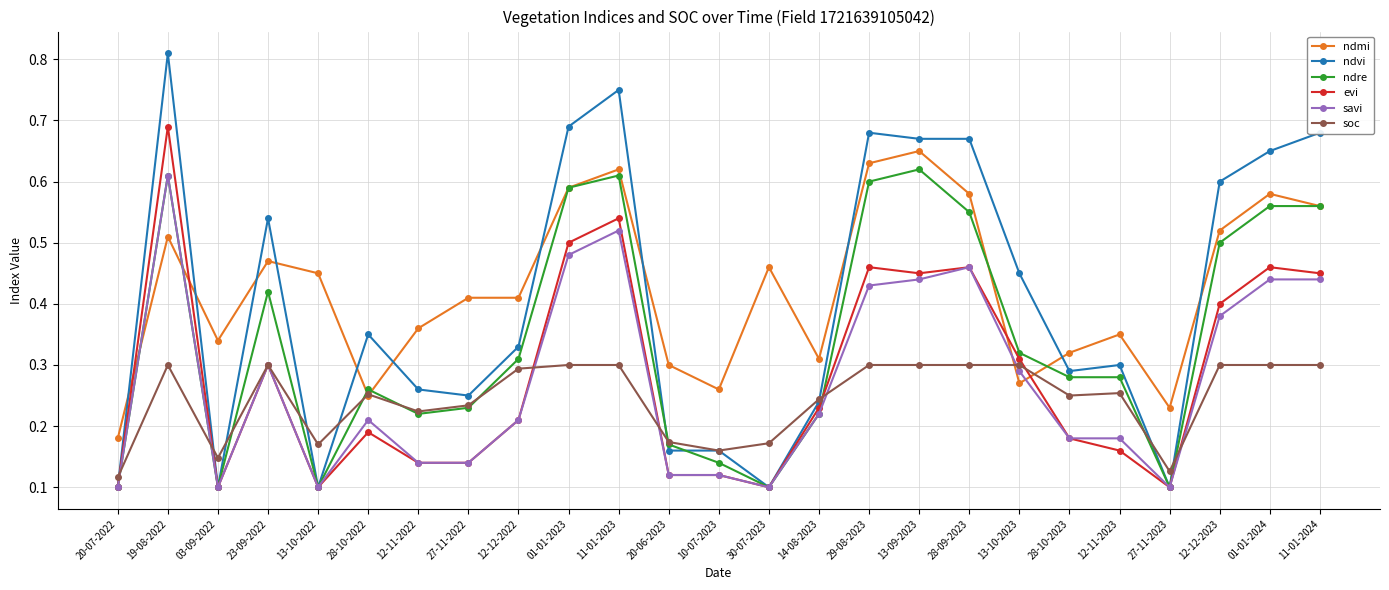

Which series has the widest spread of values?

ndvi